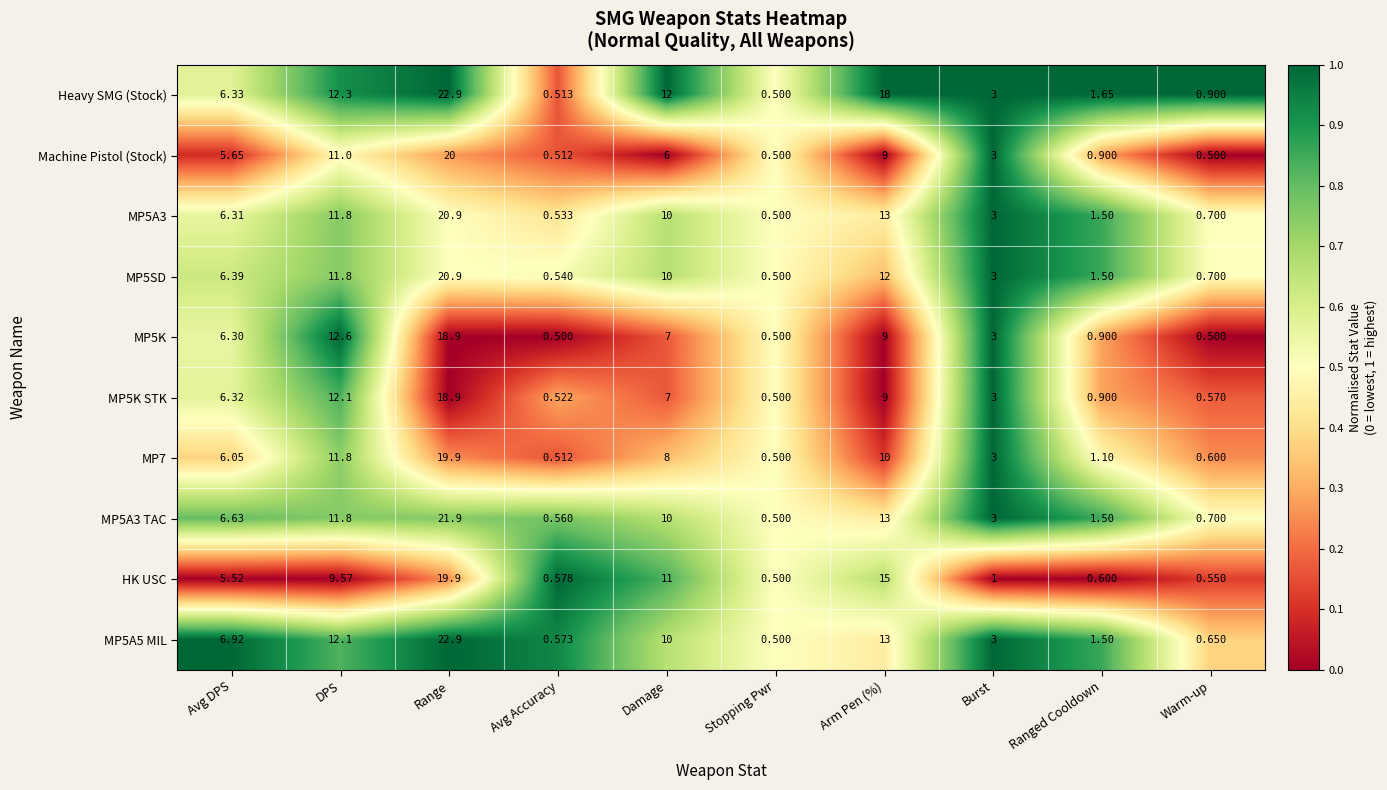

Which series changed the most between Damage and Ranged Cooldown?

HK USC